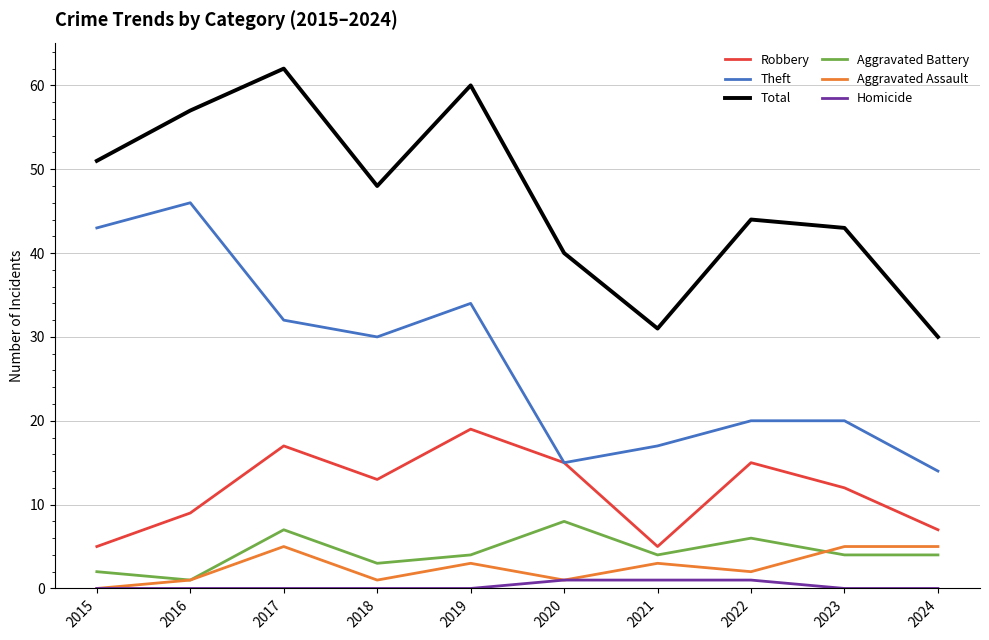

What is the sum of all Aggravated Battery values?

43